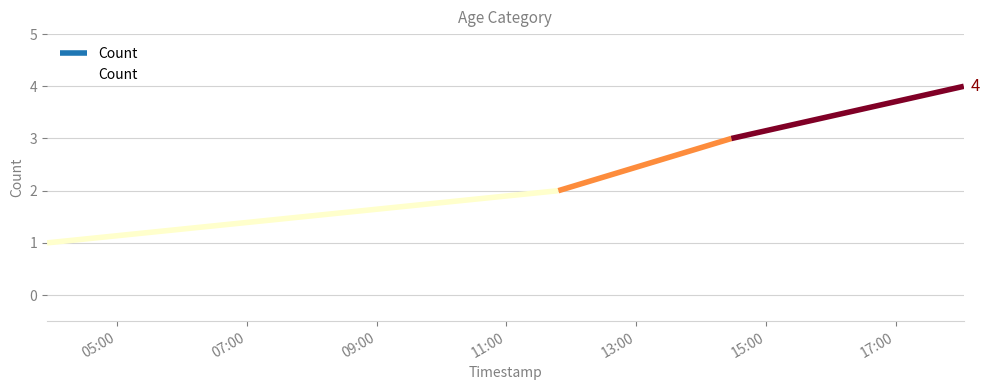

Which has a higher value, 05:00 or 09:00?

09:00